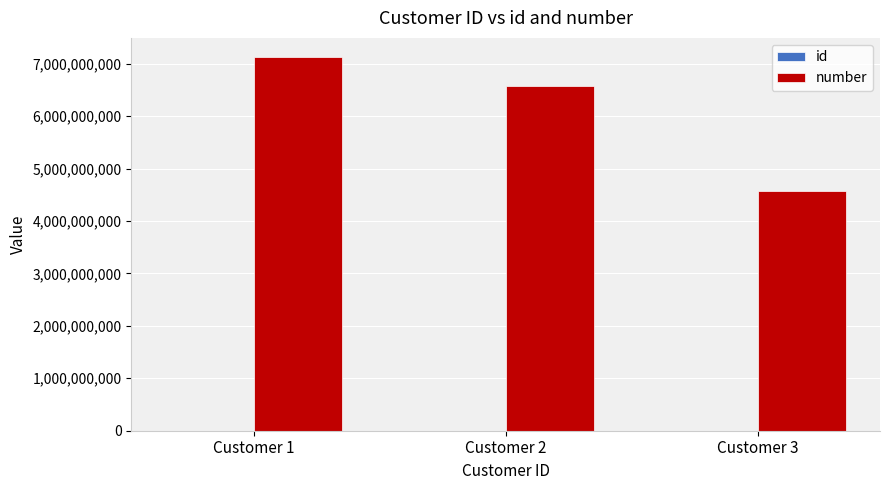

How many number values are between 4565765768 and 7134356476?

3